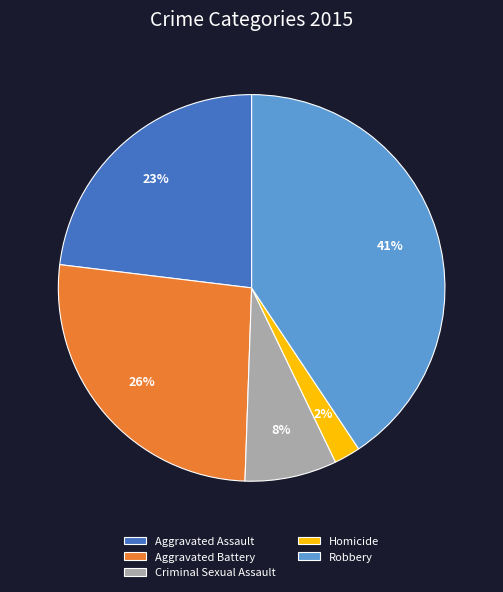

The Criminal Sexual Assault slice represents 15% of the pie. True or false?

False